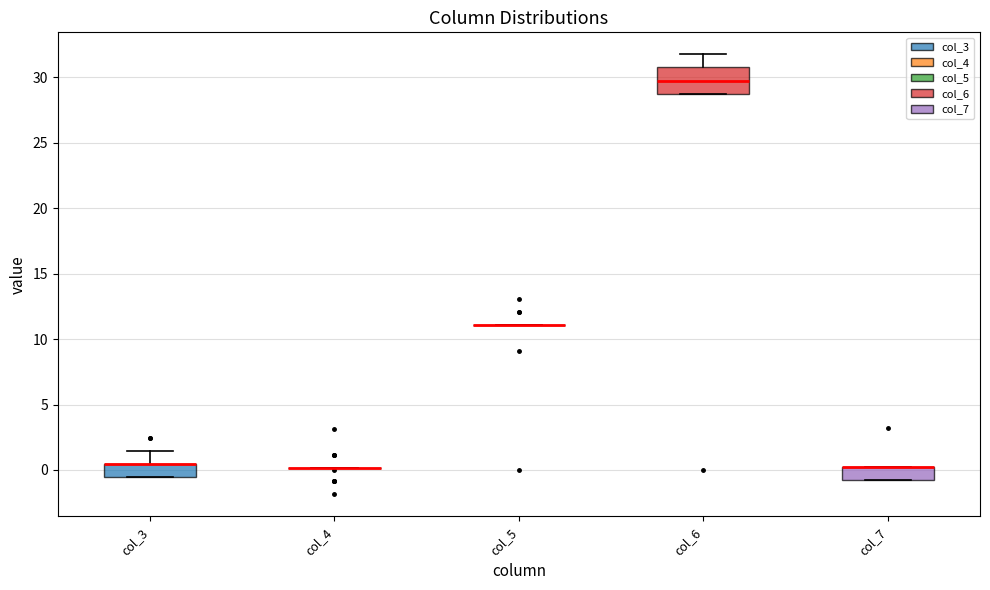

Reading left to right, transcribe this box plot: for each box, give where its median line is, the range the box spans, and where its two whiskers end, as read against the y-axis. The values are not printed on the chart, so give them approximately, as read against the axis.

col_3: median 0.5 (drawn on the box's upper edge), box -0.5 to 0.5, whiskers -0.5 to 1.5
col_4: box collapsed to a line at 0.0, whiskers 0.0 to 0.0
col_5: box collapsed to a line at 11.0, whiskers 11.0 to 11.0
col_6: median 30.0, box 29.0 to 31.0, whiskers 29.0 to 32.0
col_7: median 0.0 (drawn on the box's upper edge), box -1.0 to 0.0, whiskers -1.0 to 0.0